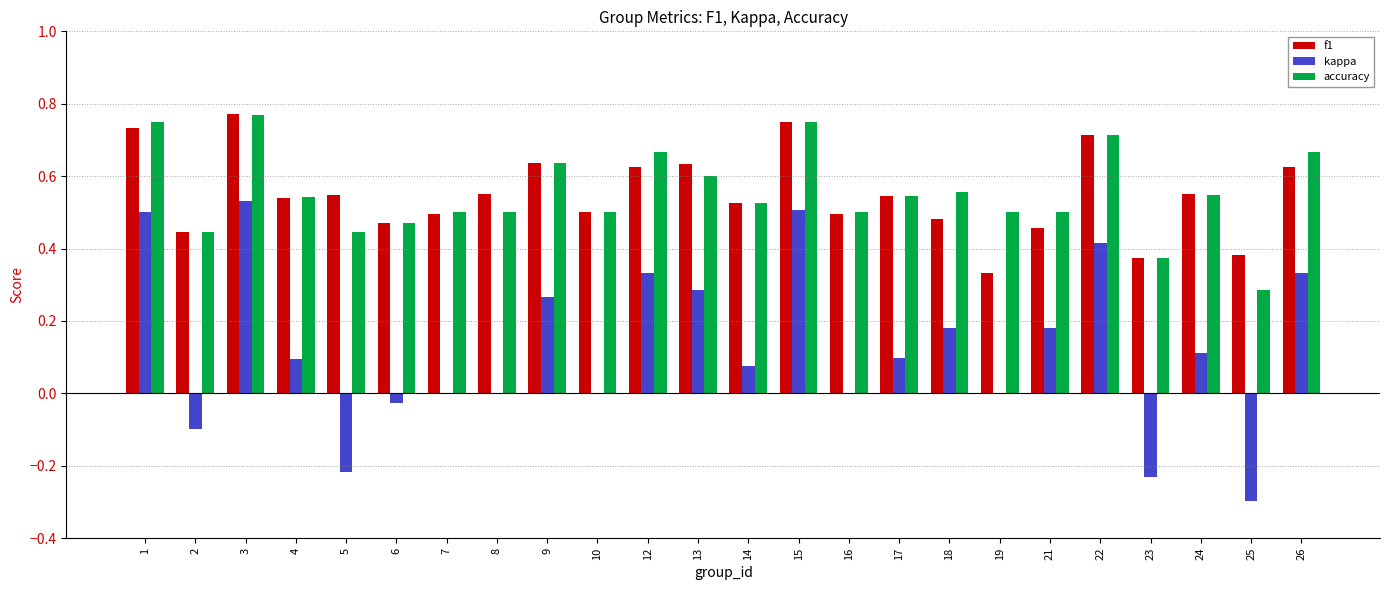

What are all the series names shown in the legend?

f1, kappa, accuracy